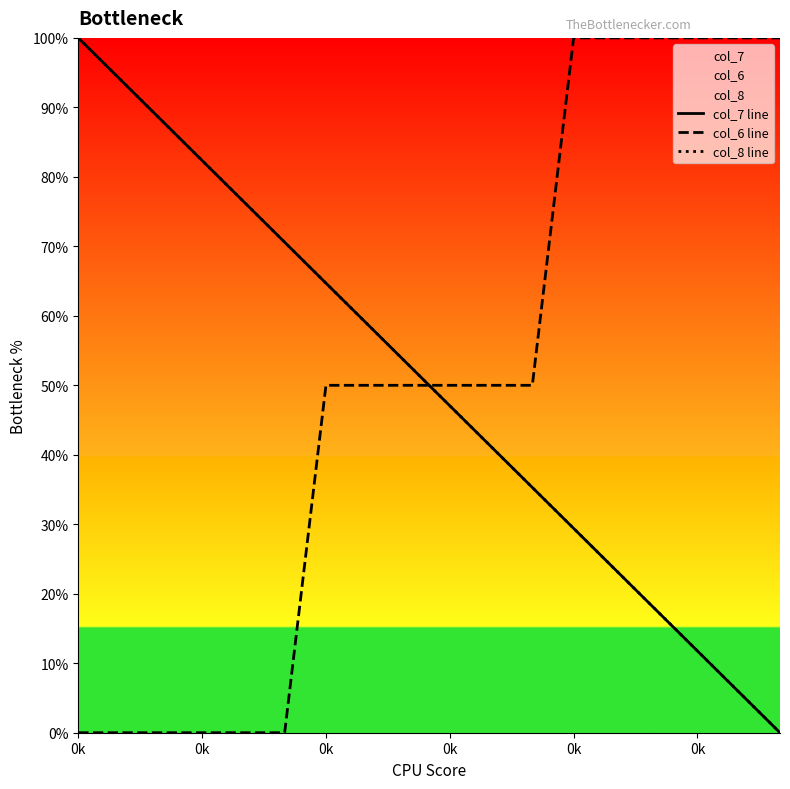

What is the difference between the maximum and minimum values in the col_7 line series?

100.0